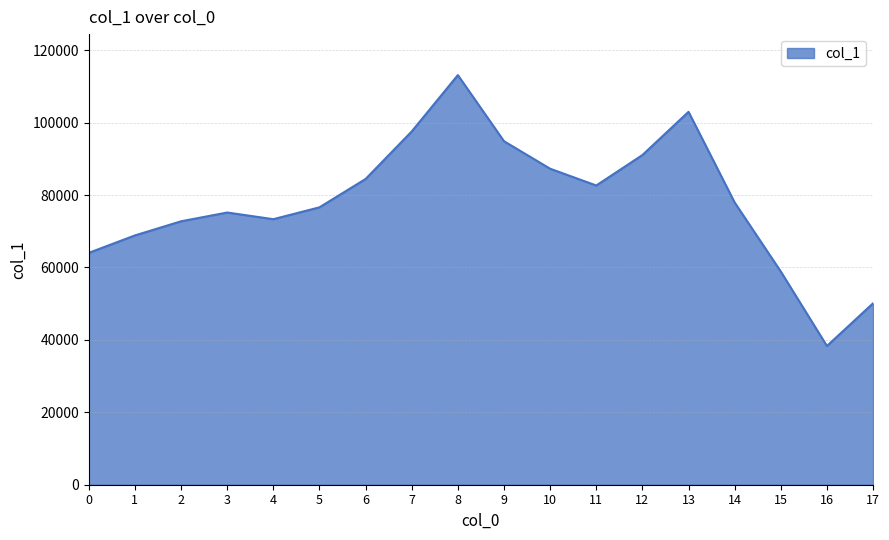

At which label does the data first exceed 77947?

6